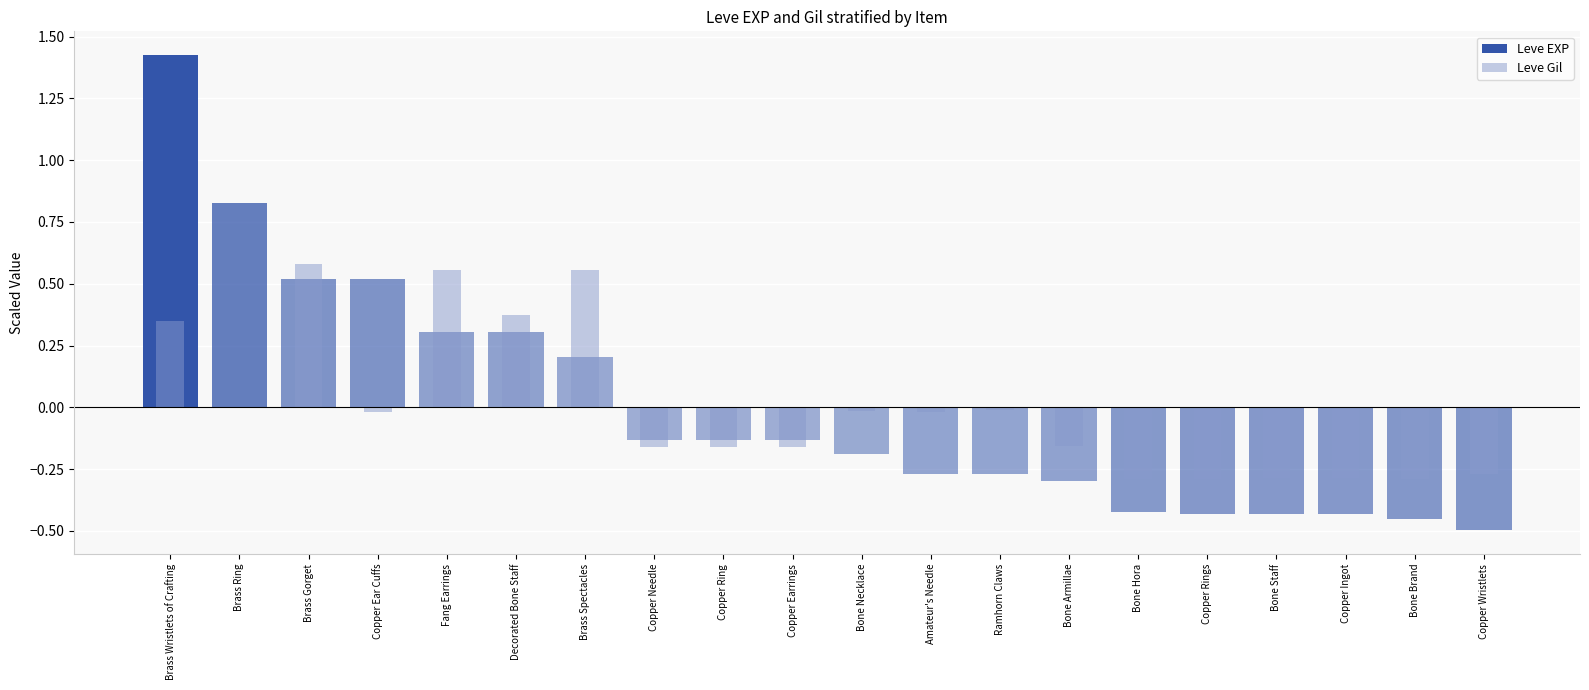

Between Copper Needle and Bone Brand, which series saw the biggest shift?

Leve EXP